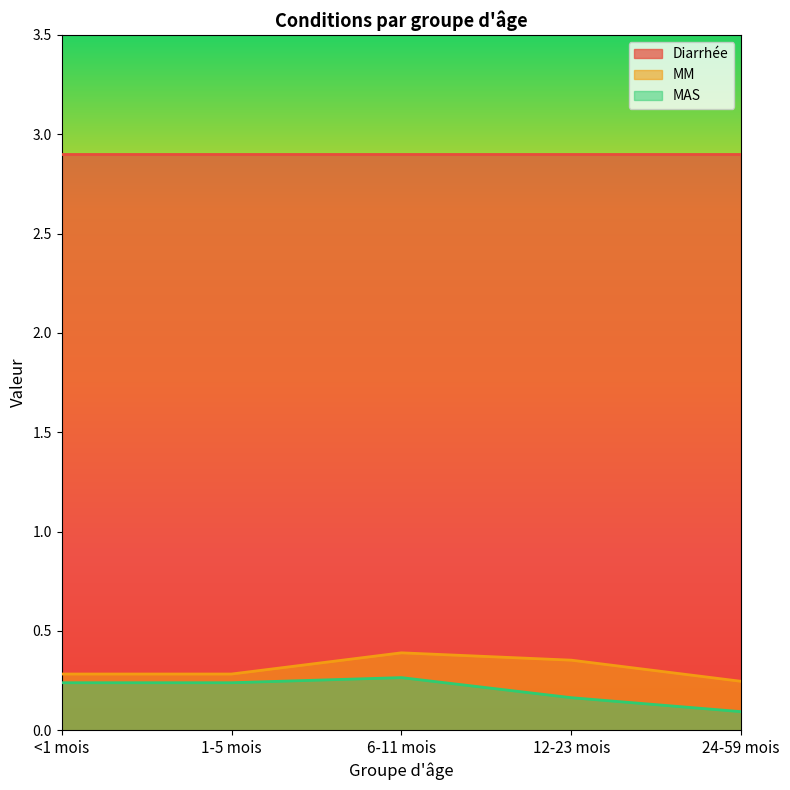

The MAS series shows 0.3 at 1-5 mois. True or false?

False